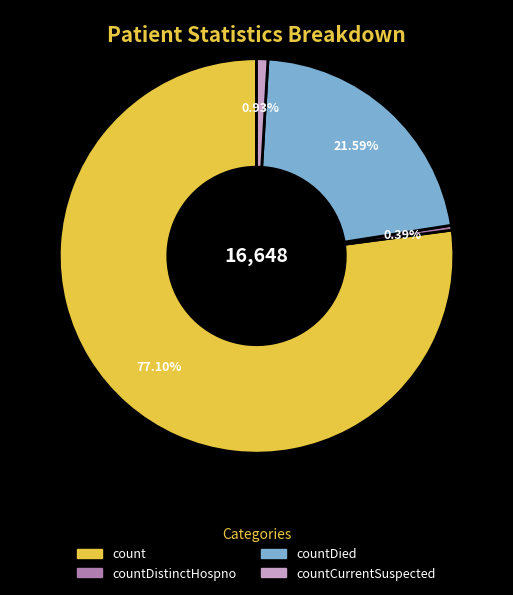

Is there a majority slice in this chart?

Yes